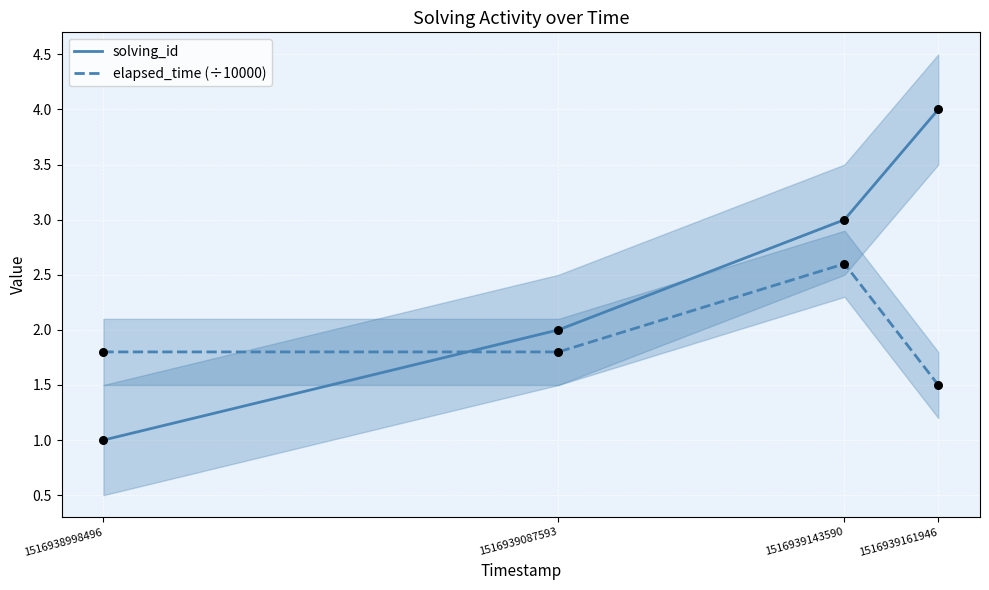

Which series has the largest Y range (max minus min)?

solving_id